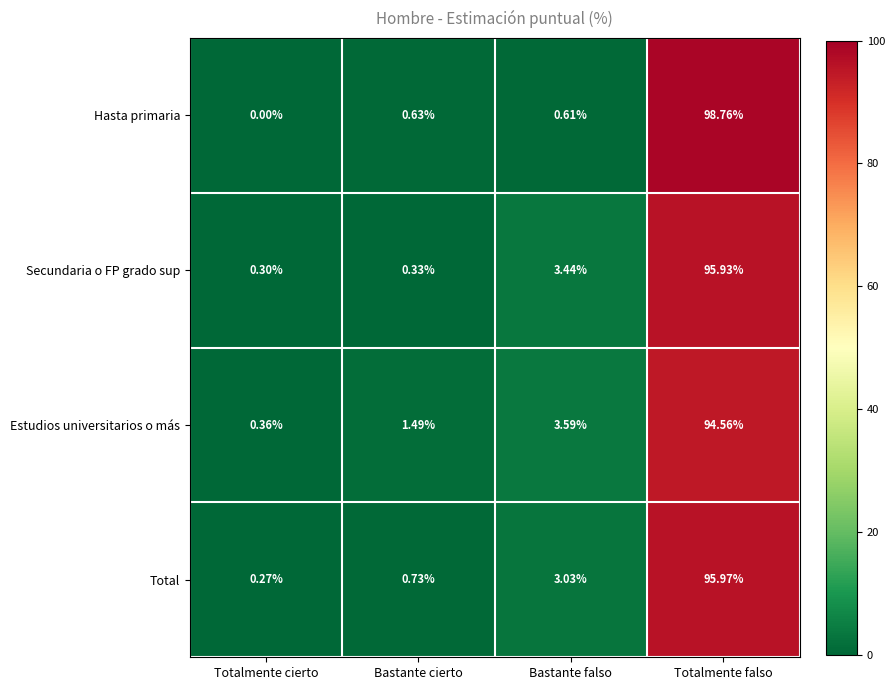

Is the value of Hasta primaria at Totalmente cierto greater than the value of Total at Bastante falso?

No